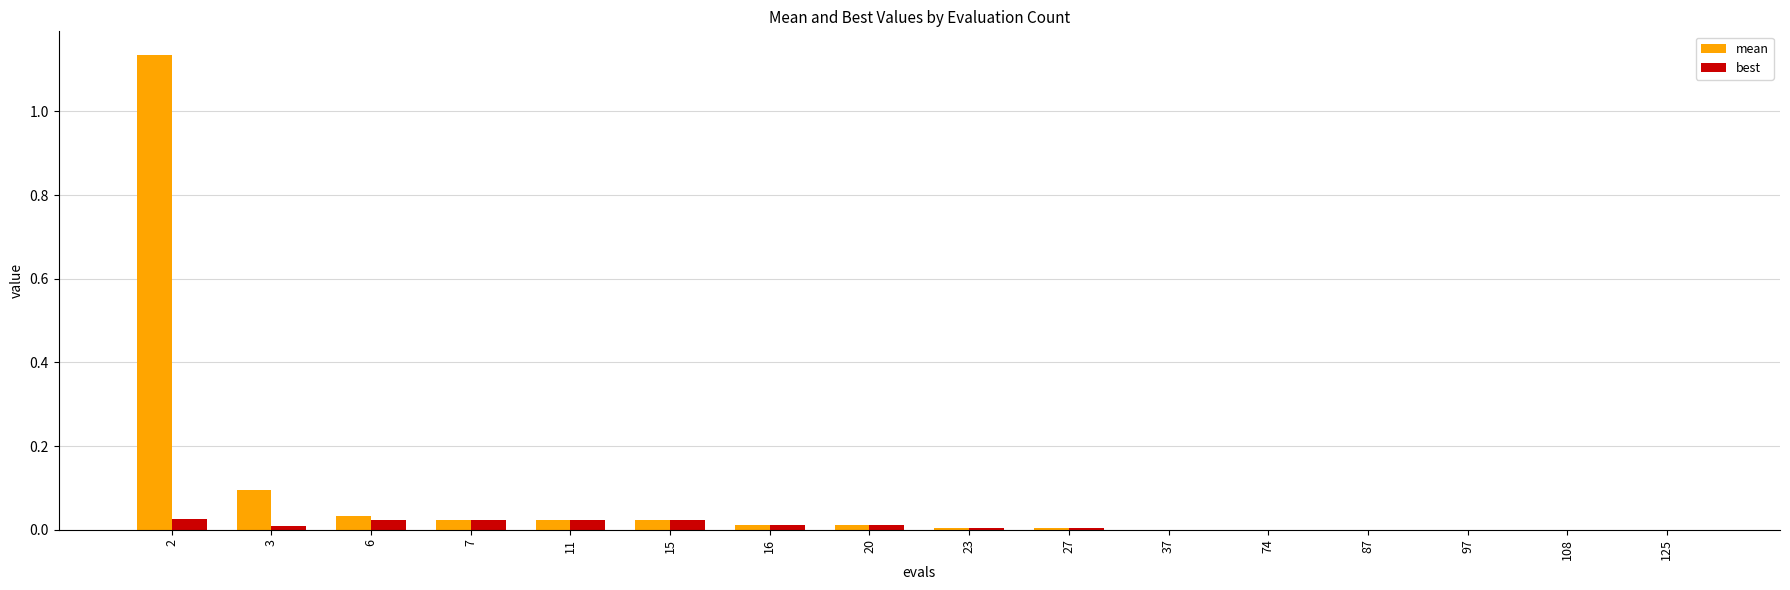

How many groups of bars are there?

16